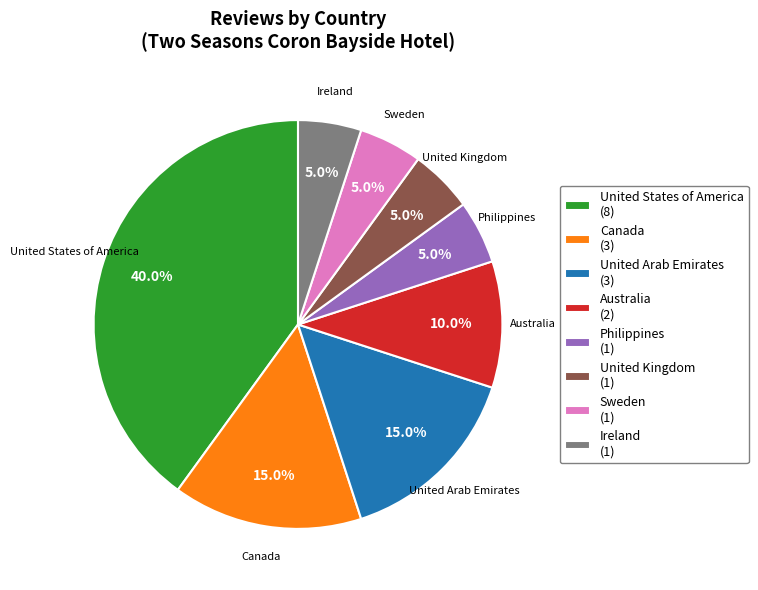

Which slice is the largest?

United States of America